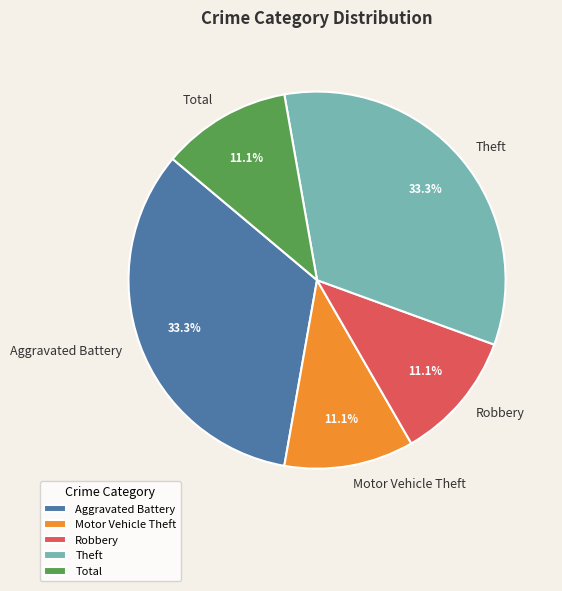

How many slices are in this pie chart?

5